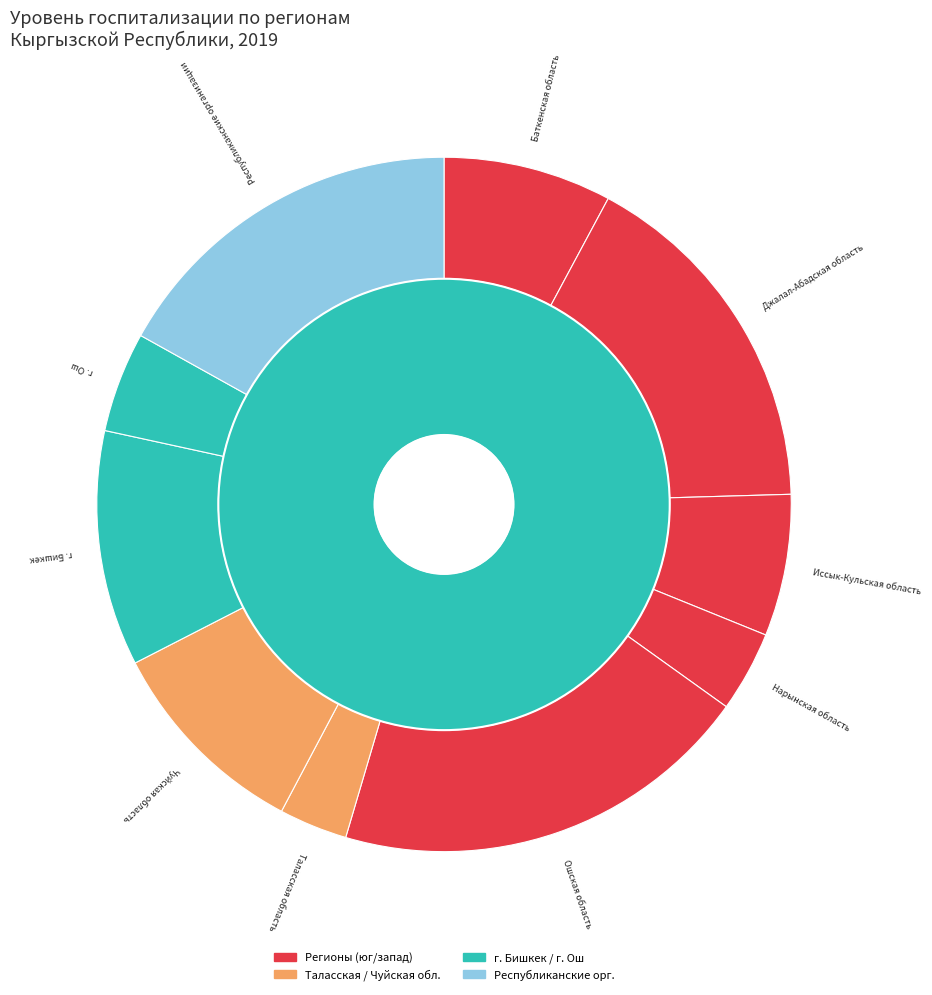

How many segments does this pie chart have?

10